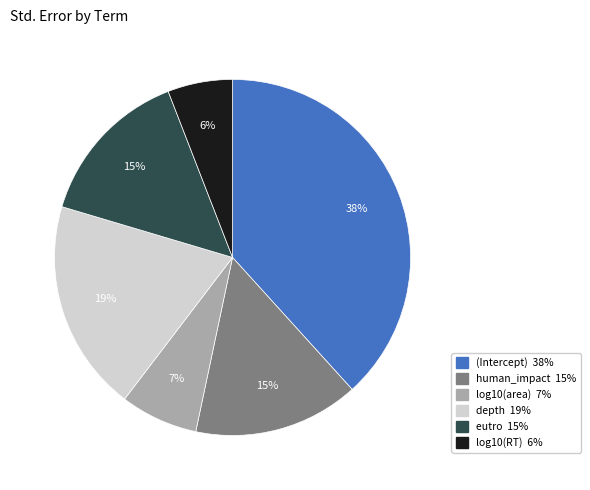

How many slices are in this pie chart?

6